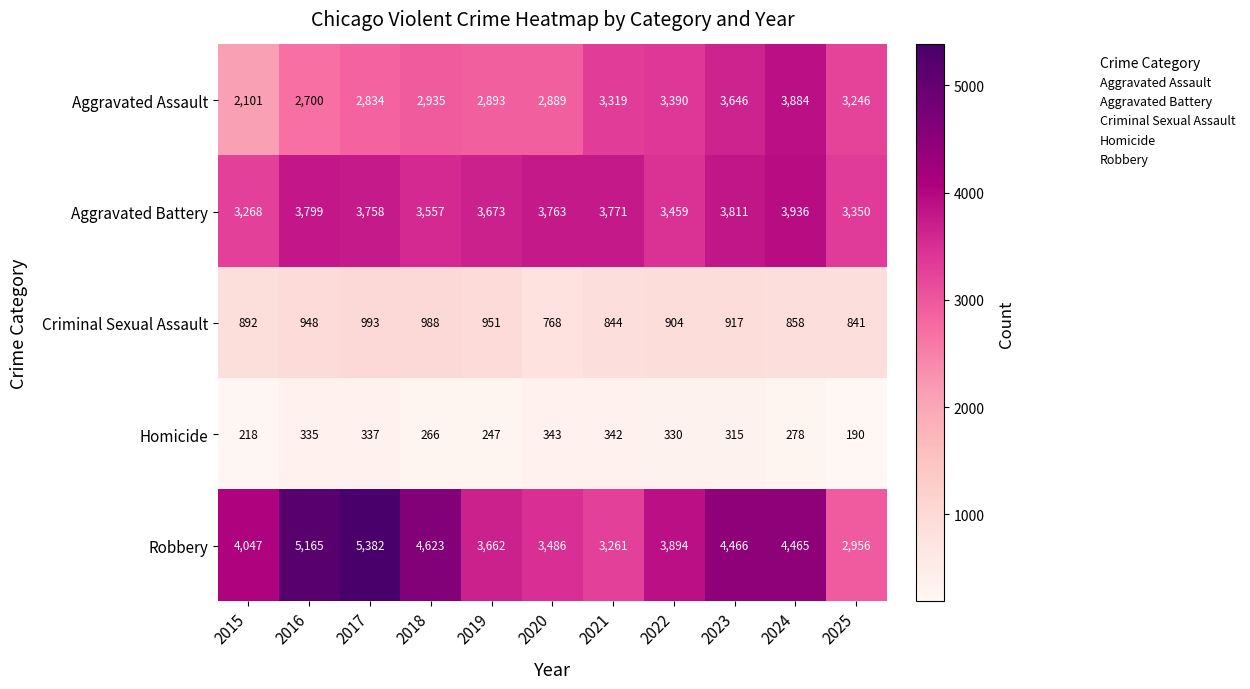

Which category has the highest value across all series?

2017